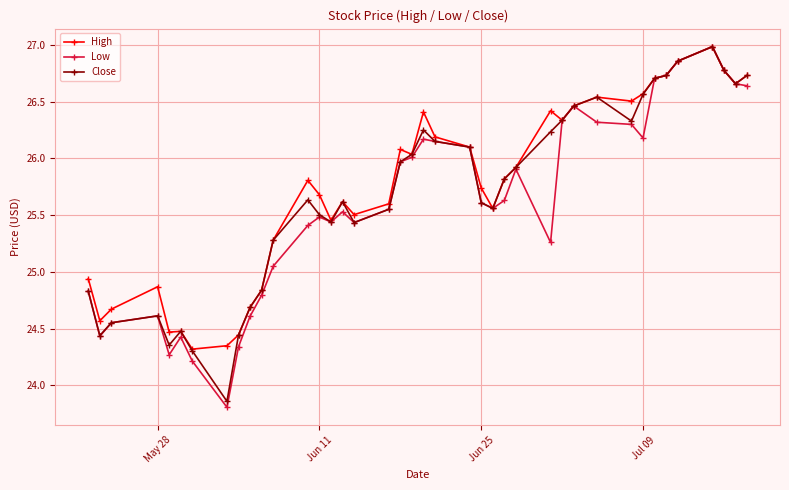

At how many categories does at least one series exceed 25?

29